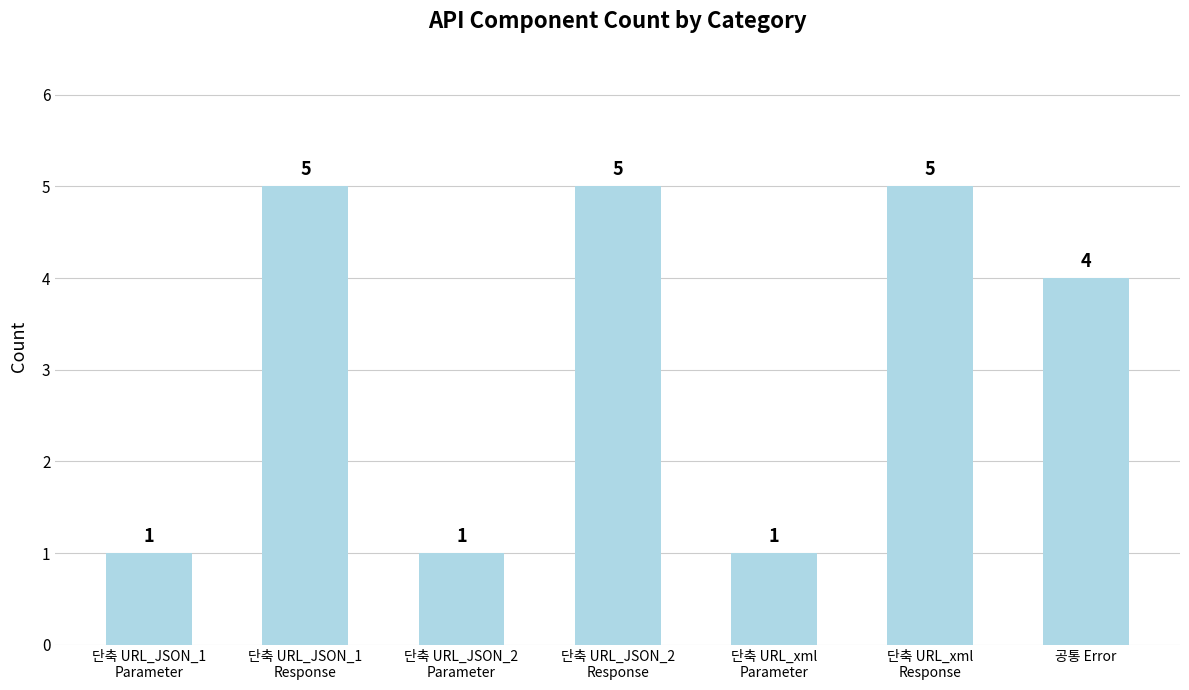

What is the greatest value displayed?

5